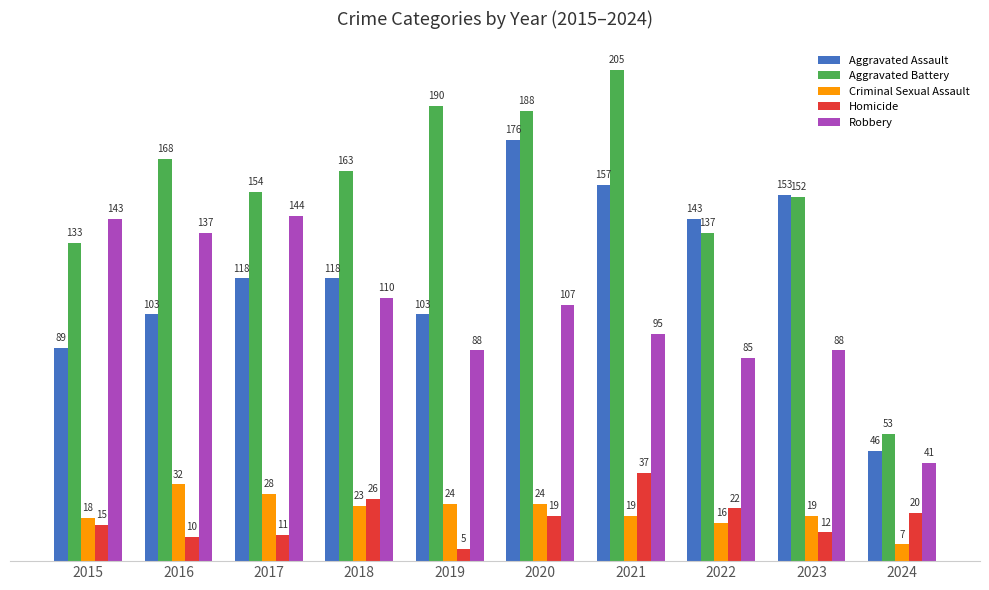

What is the difference between the second highest and minimum values in the Homicide series?

21